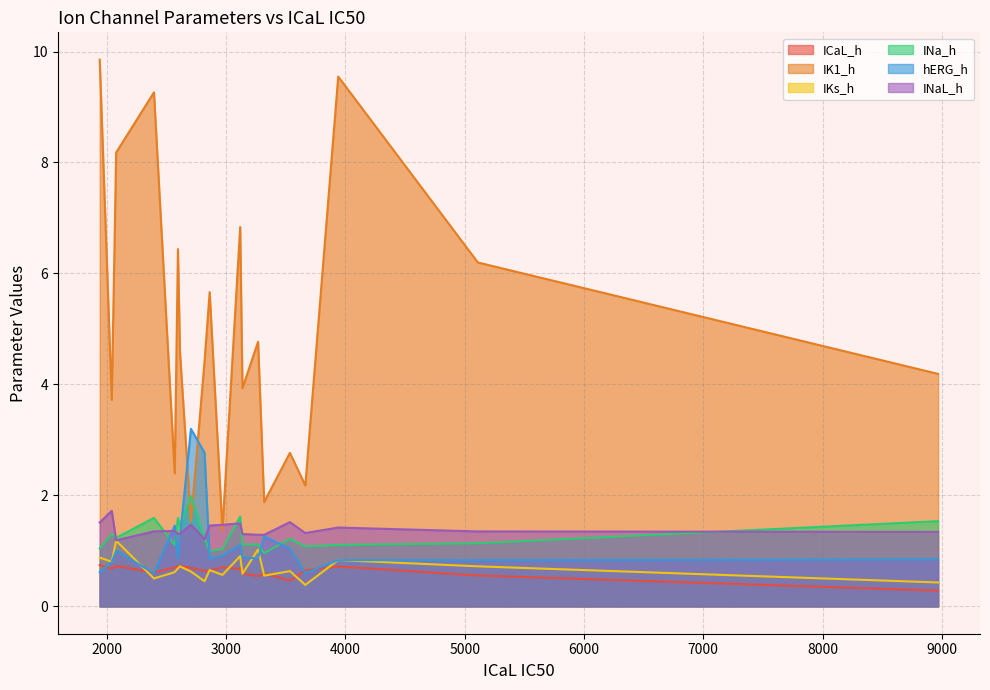

Count the ICaL_h values in the range 0 to 1.

20